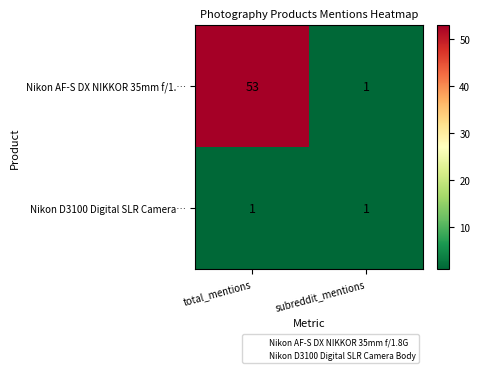

What is the total value across all series at total_mentions?

54